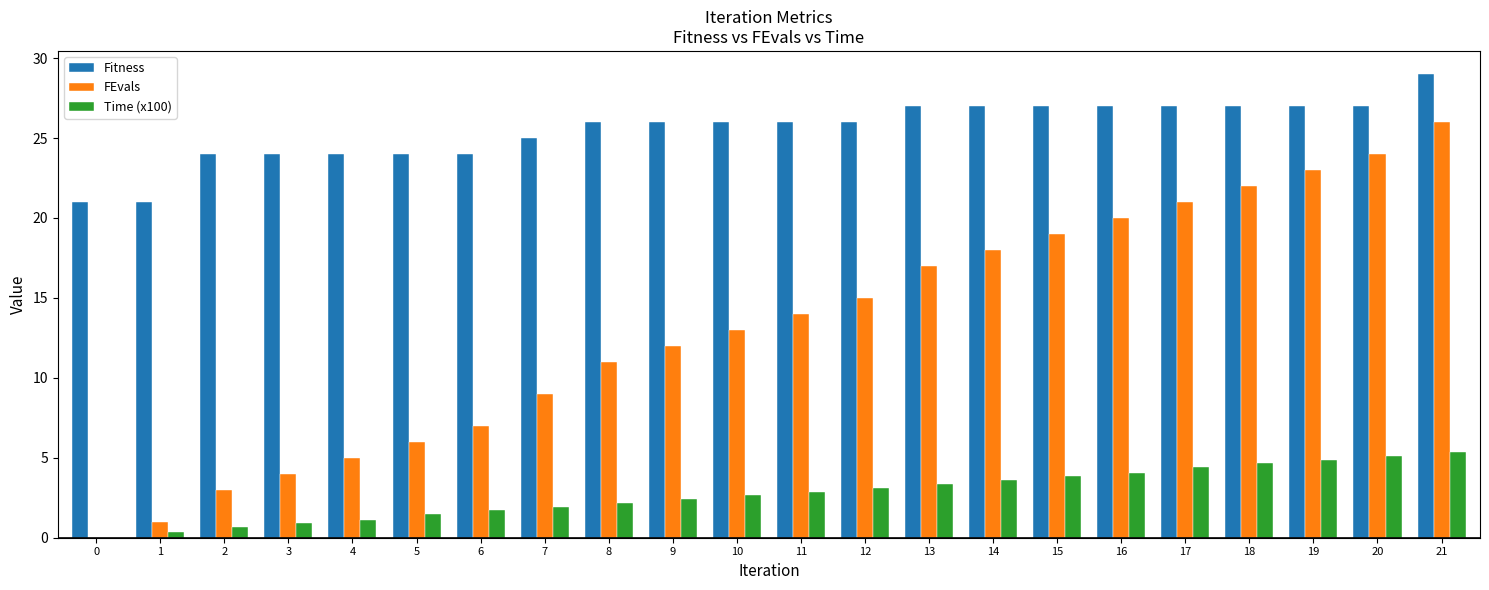

What is the sum of the FEvals values at 10 and 2?

16.0